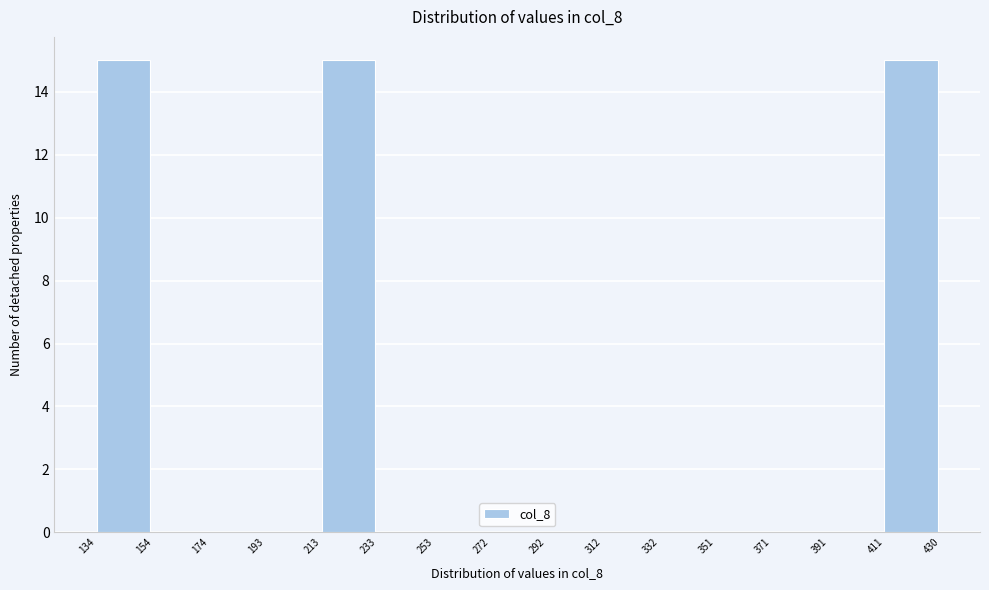

Reading left to right, transcribe this chart: for each bar, give the range it covers on the x-axis and its height. The values are not printed on the chart, so give them approximately, as read against the axis.

134 to 154: 15
154 to 174: 0
174 to 193: 0
193 to 213: 0
213 to 233: 15
233 to 253: 0
253 to 272: 0
272 to 292: 0
292 to 312: 0
312 to 332: 0
332 to 351: 0
351 to 371: 0
371 to 391: 0
391 to 411: 0
411 to 430: 15